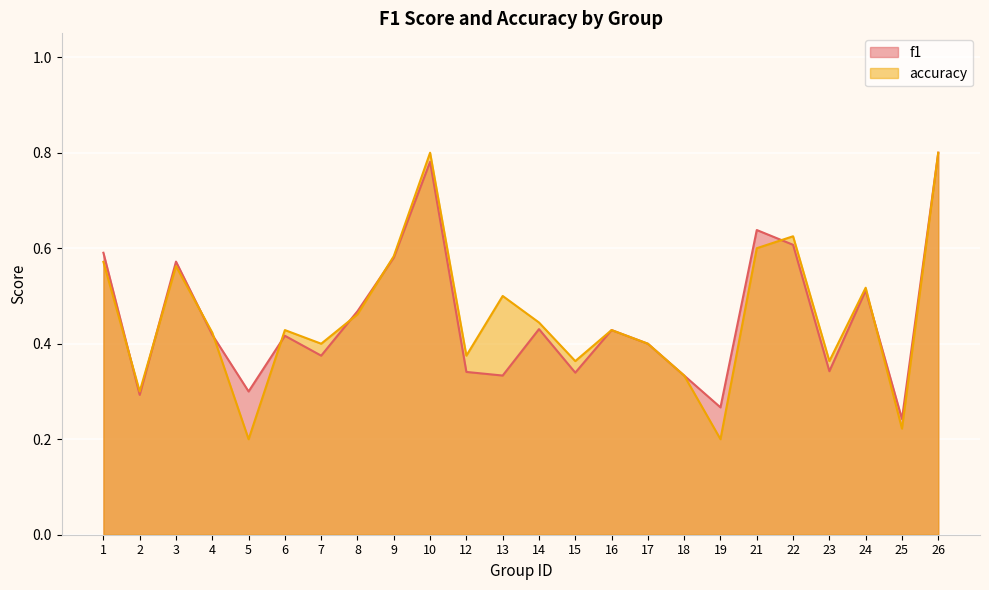

What is the lowest value of the accuracy series?

0.2